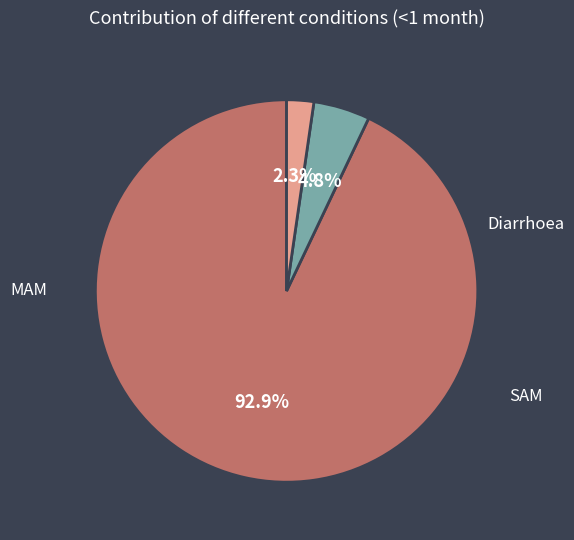

Does any single category account for the majority?

Yes